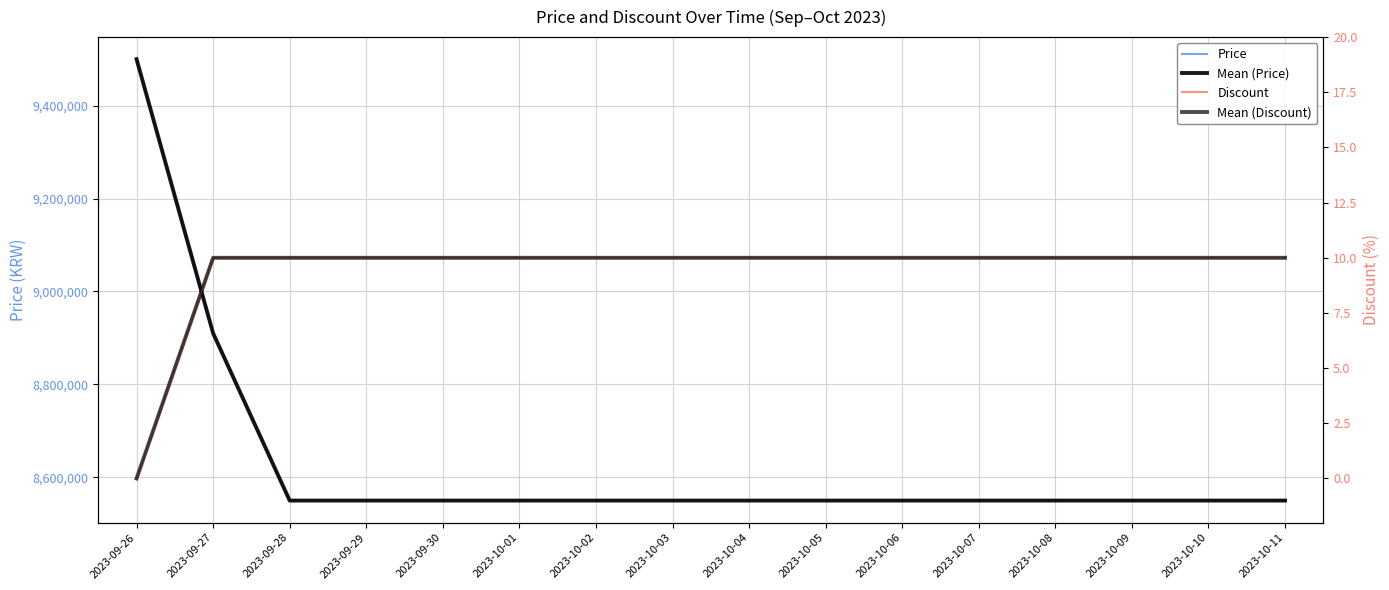

The Discount series shows 10 at 2023-09-29. True or false?

True